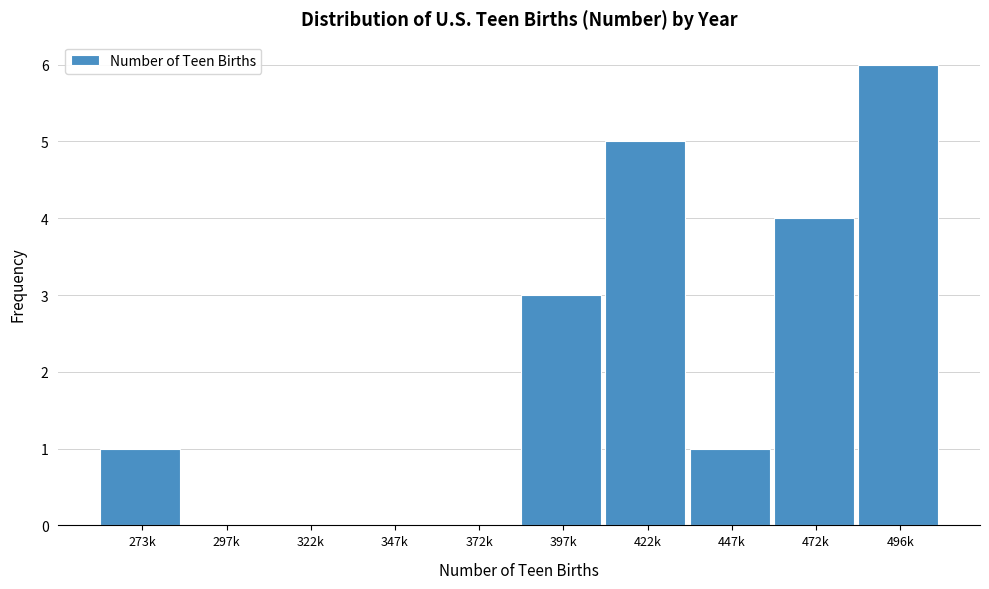

Reading right to left, what are all the values shown in this chart?

496k=6	472k=4	447k=1	422k=5	397k=3	372k=0	347k=0	322k=0	297k=0	273k=1